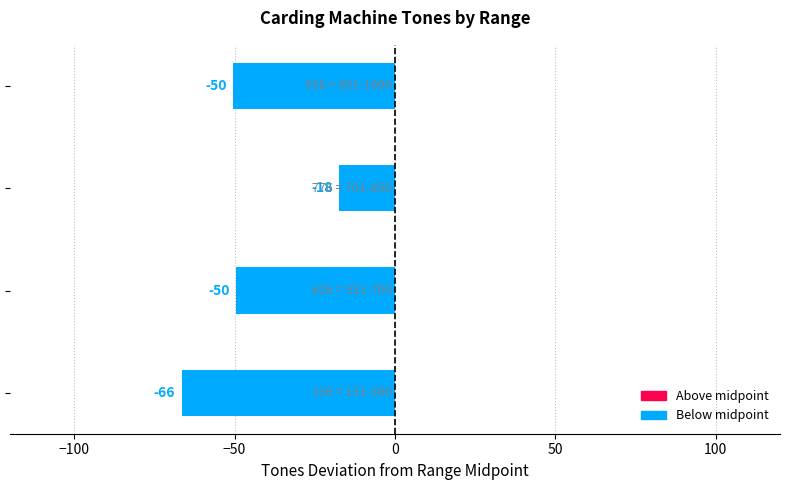

How many bars are there in total?

4